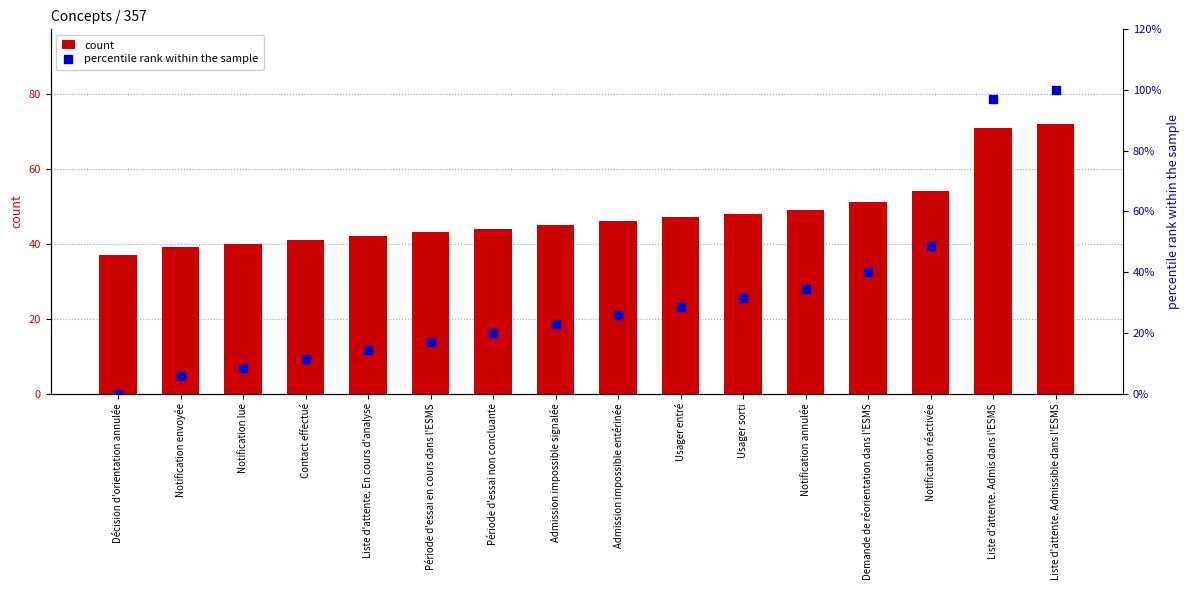

Which series contains the highest Y value?

percentile rank within the sample